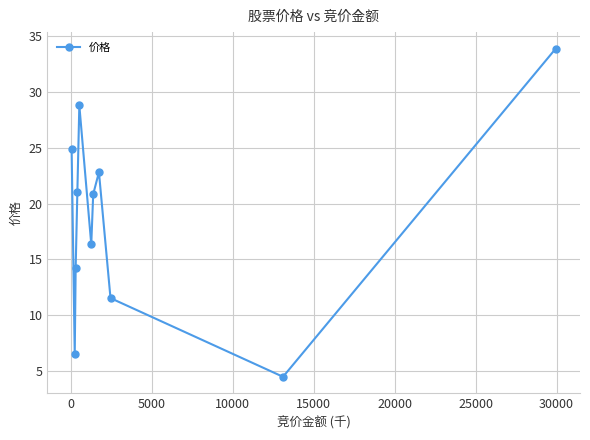

What is the sum of all values?

205.4